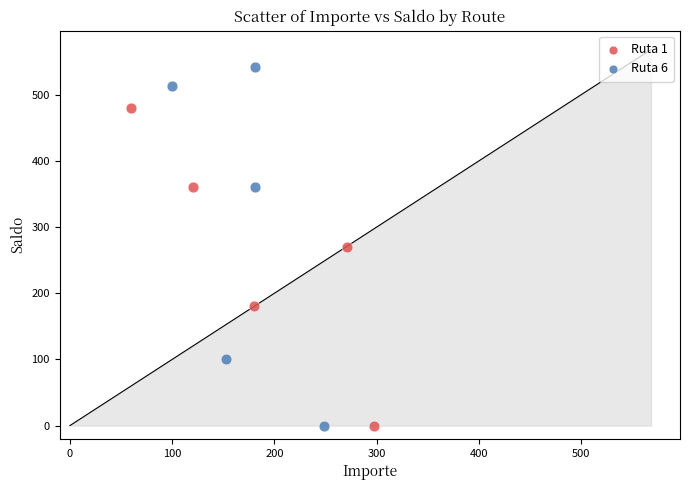

Which series has the widest spread of Y values?

Ruta 6